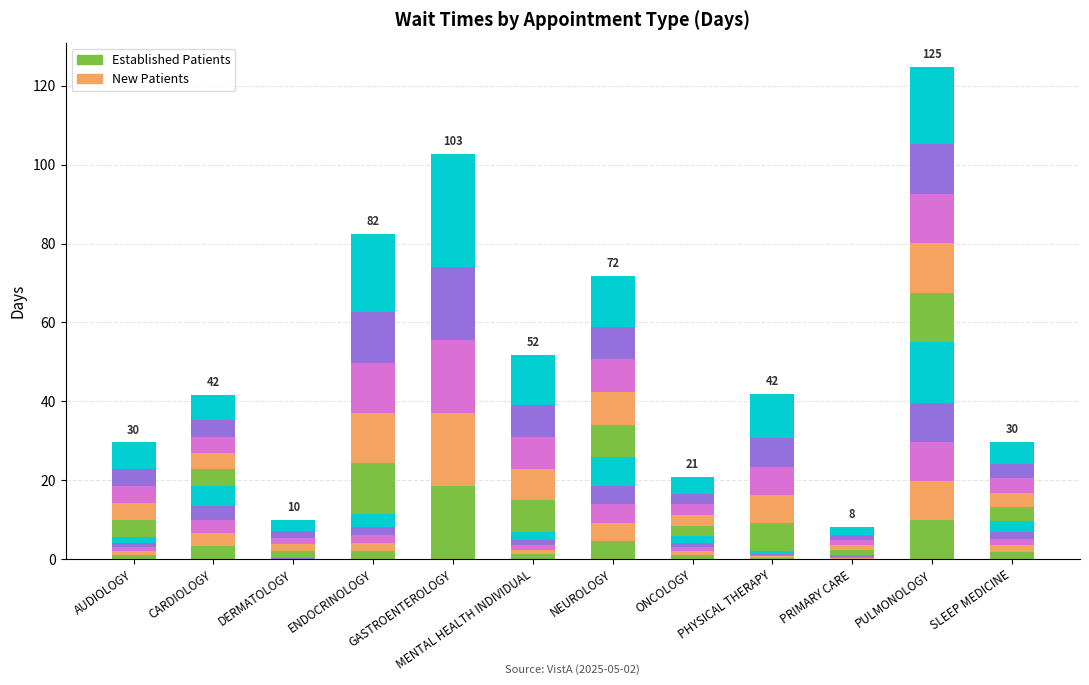

What is the label of the 11th bar from the right?

CARDIOLOGY